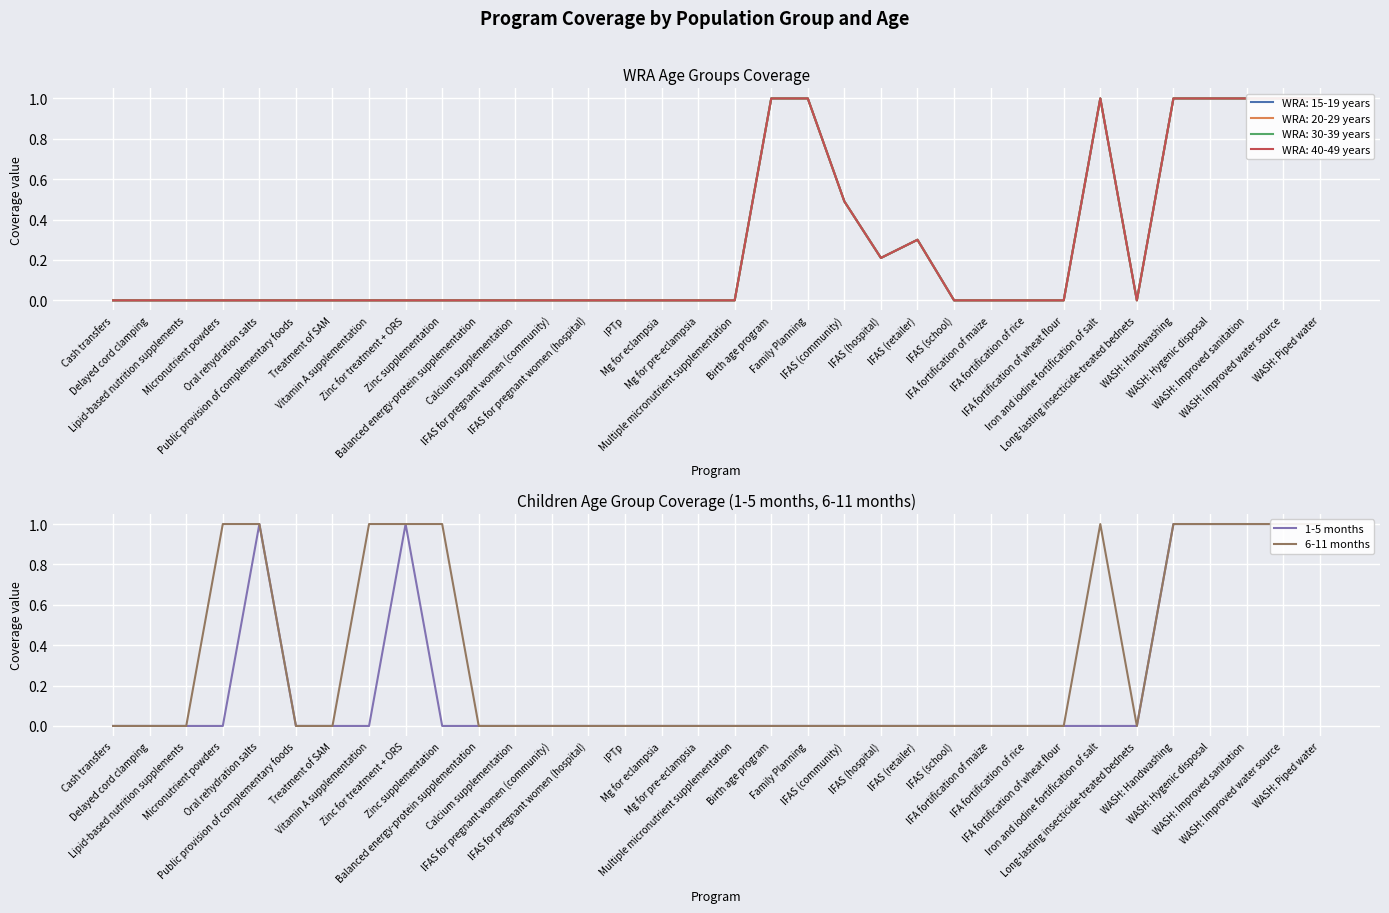

True or false: 1-5 months and 6-11 months cross at least once.

False